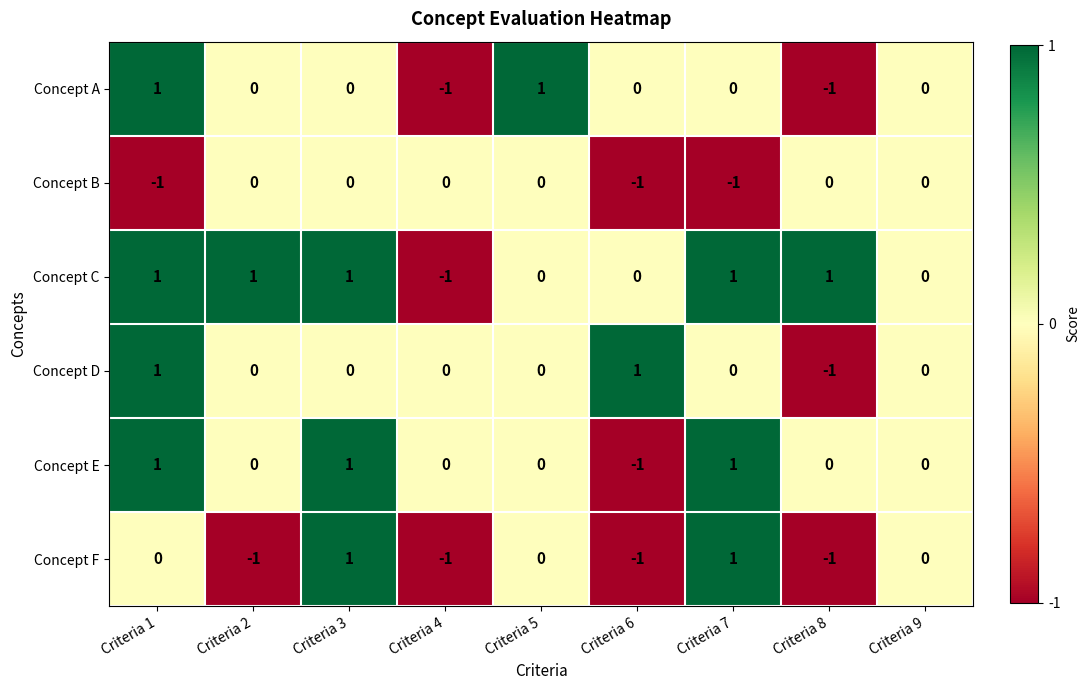

The Concept B series shows 0 at Criteria 2. True or false?

True